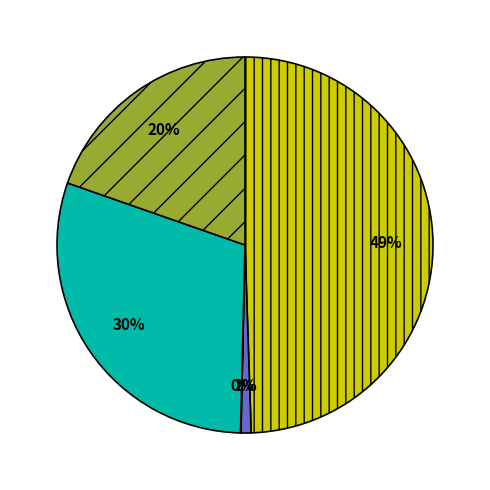

Does any single category account for the majority?

No